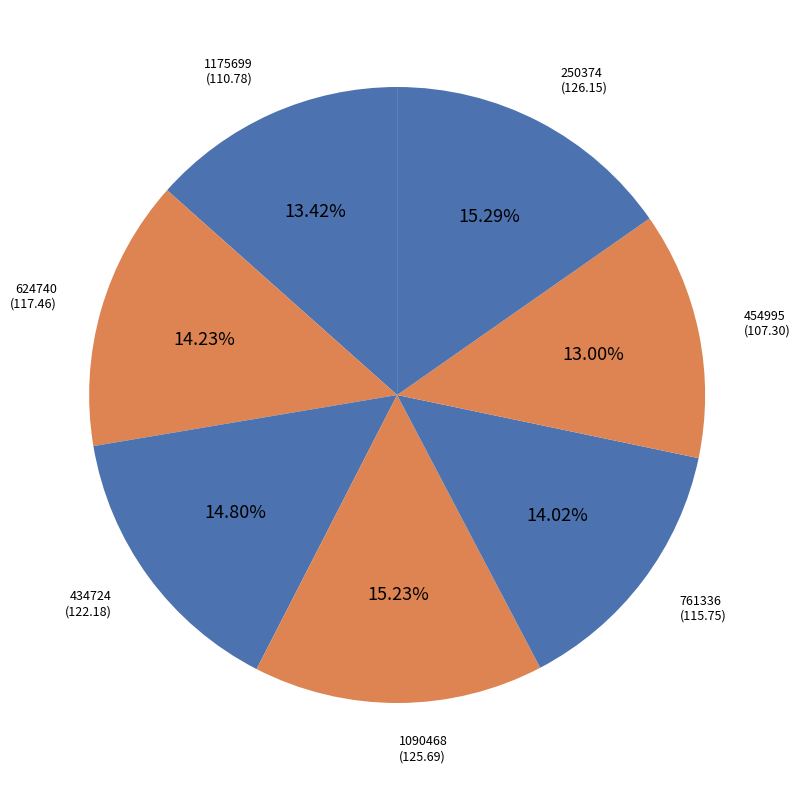

What portion of the pie excludes 454995?

87.0%